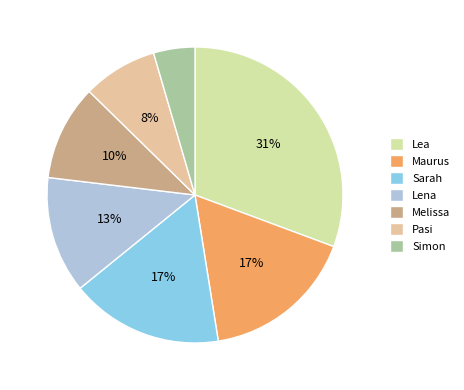

The Pasi slice represents 8% of the pie. True or false?

True